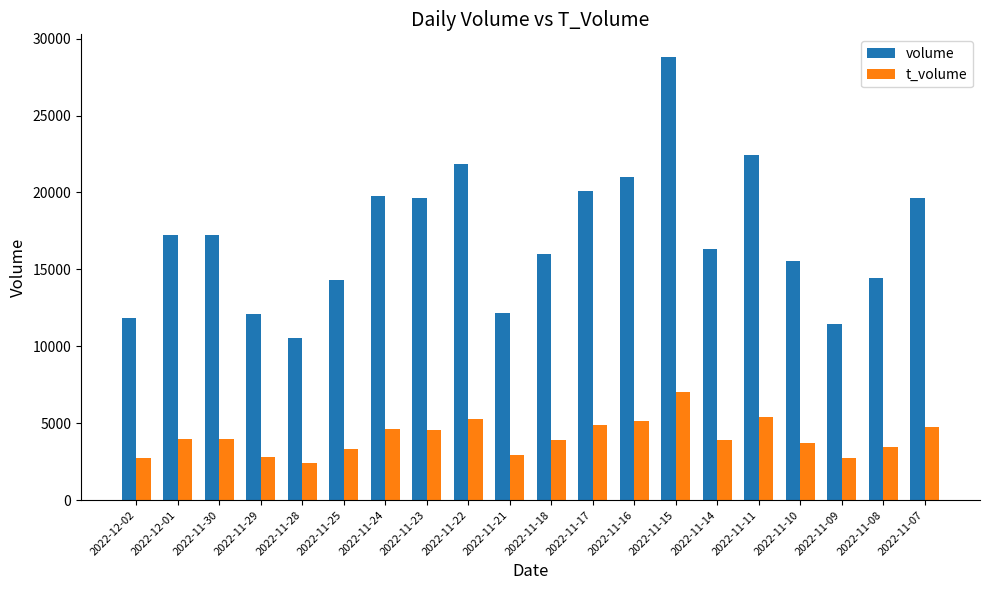

How many data points in t_volume are less than 3941?

10